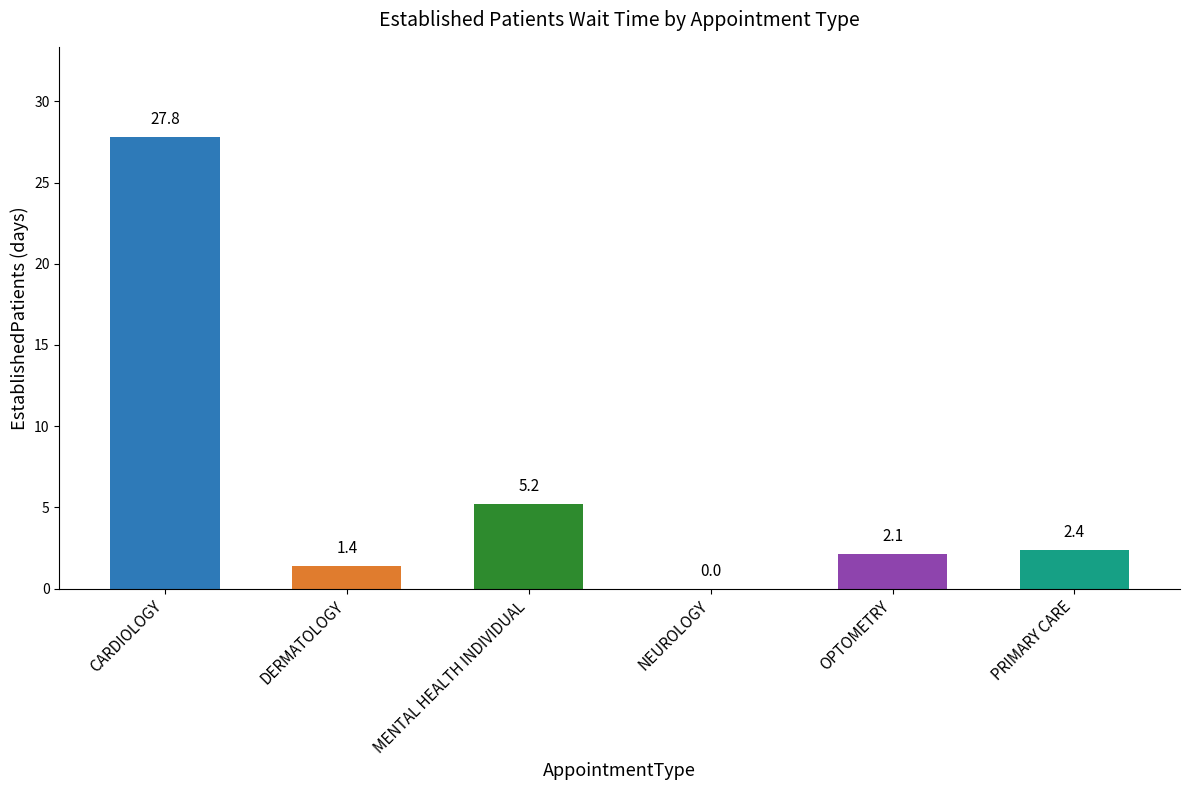

What is the sum of all values?

38.9